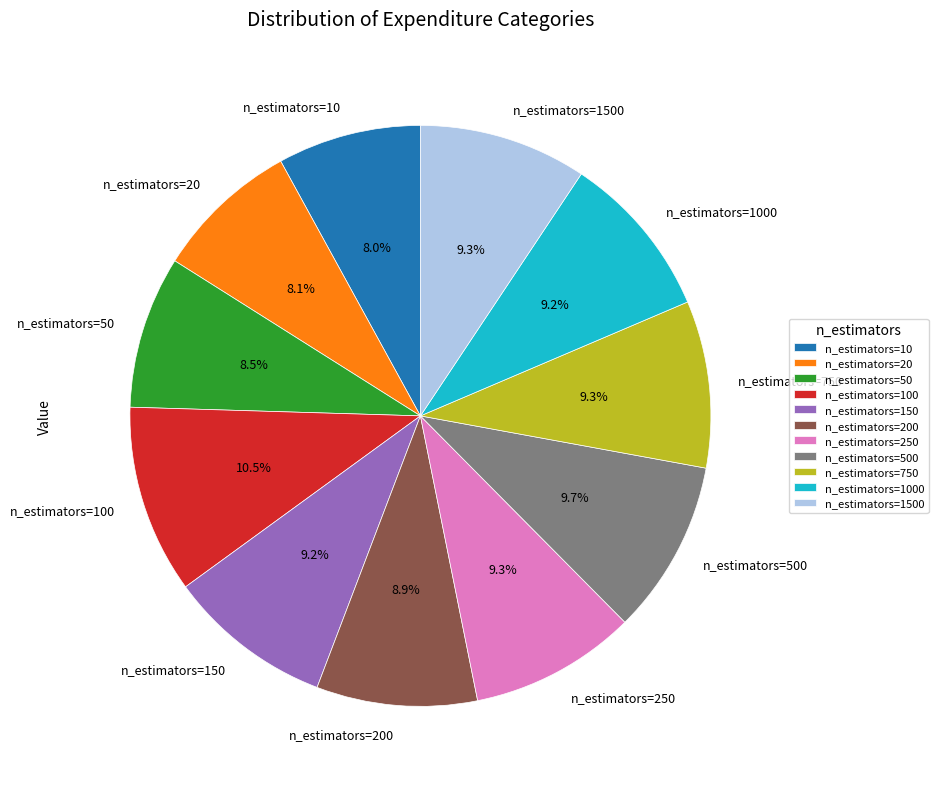

What is the largest slice in the pie chart?

n_estimators=100